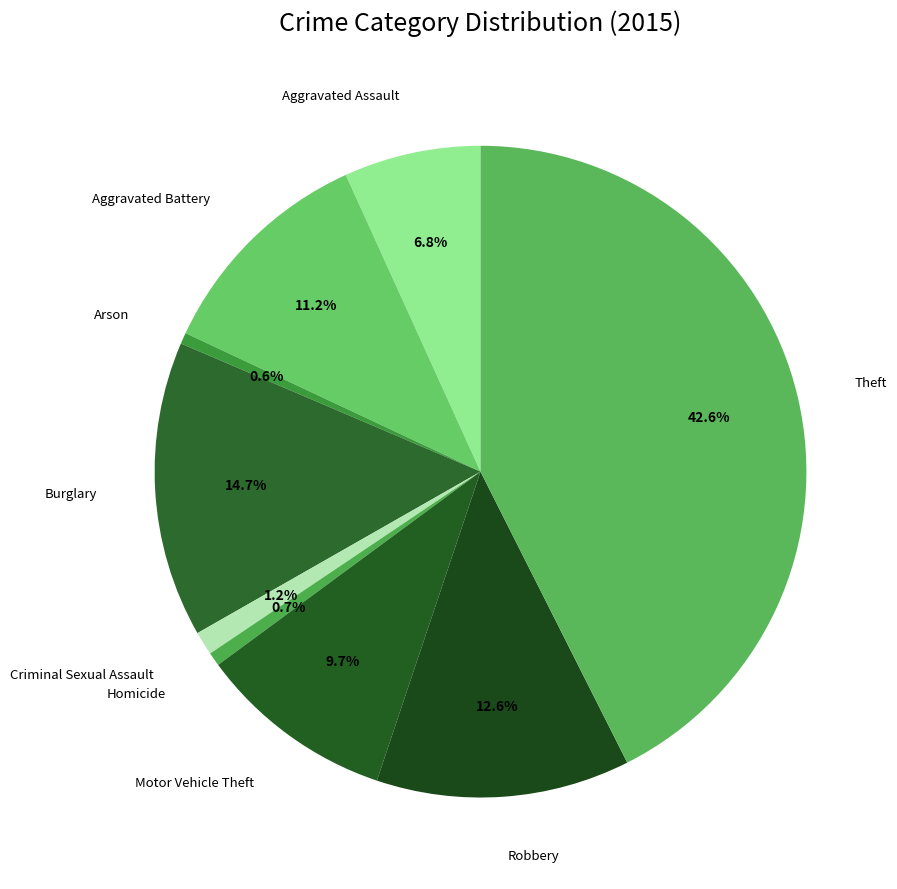

Which category has the biggest portion of the pie?

Theft